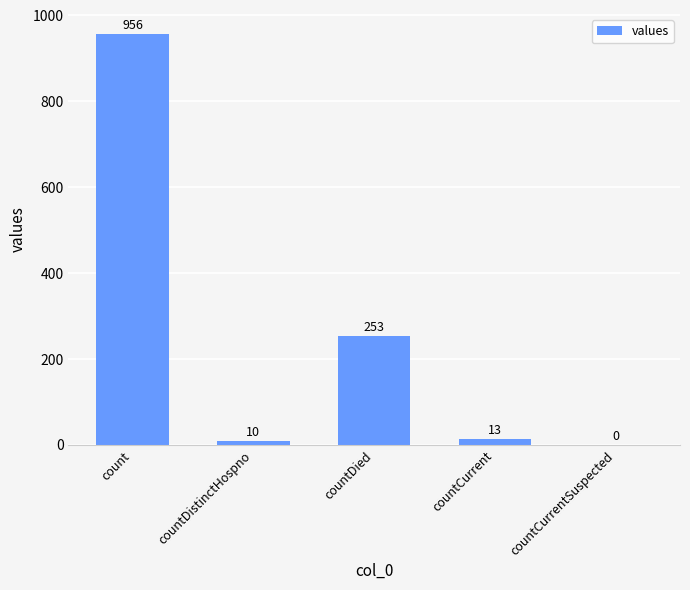

Are the bars grouped side by side (vs. stacked)?

No